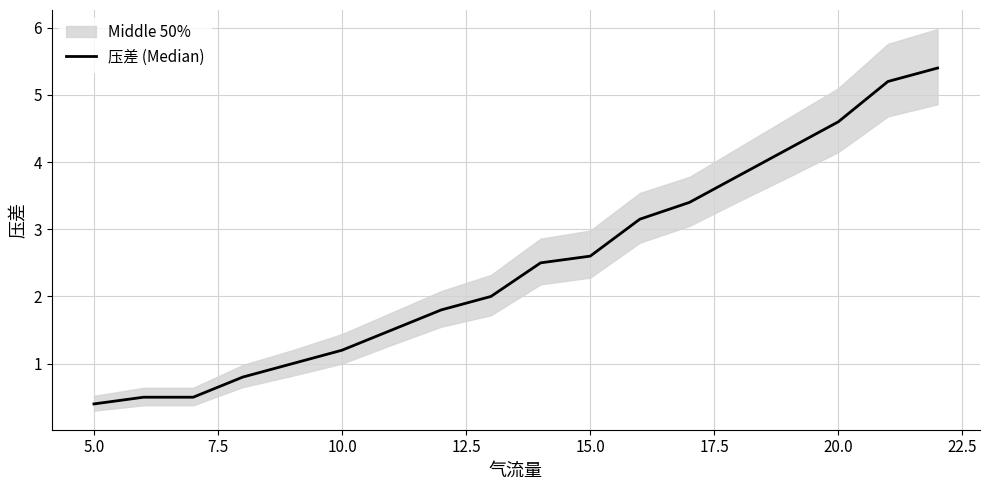

What is the difference between the second highest and minimum values?

4.8